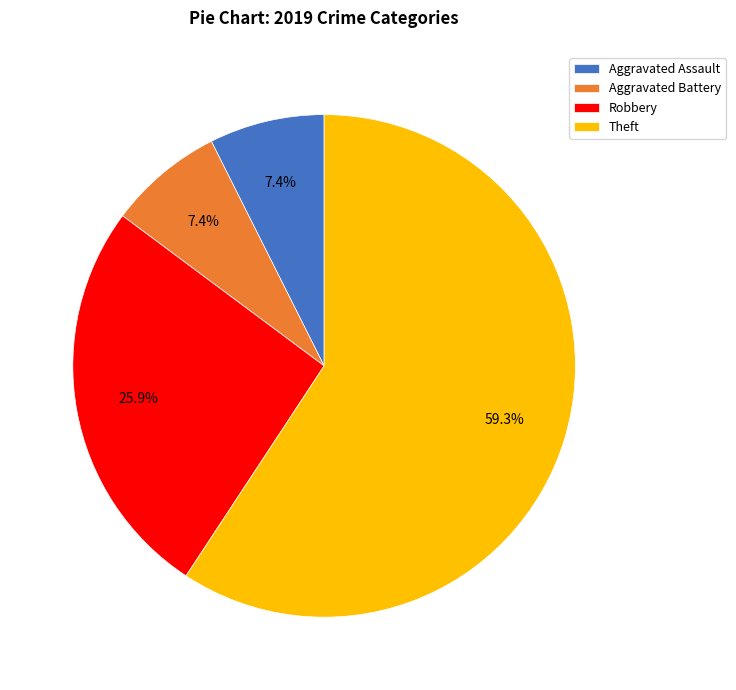

Which slice represents more than half of the pie?

Theft